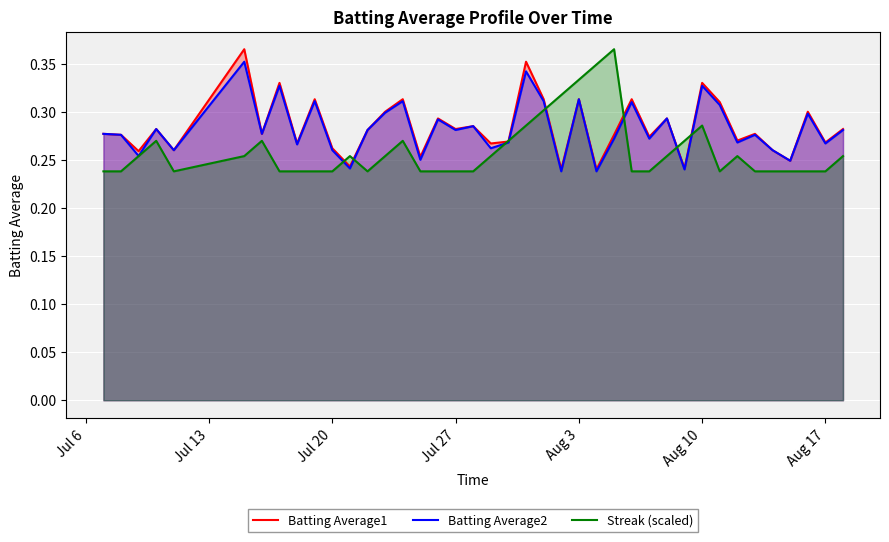

How many lines are shown in the chart?

3